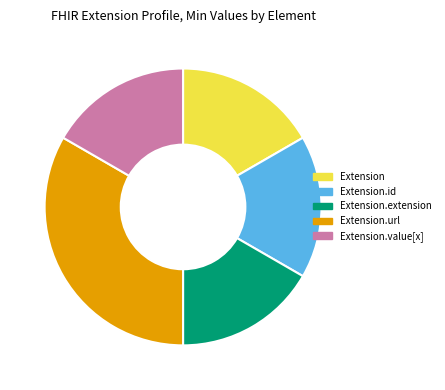

Is there a majority slice in this chart?

No